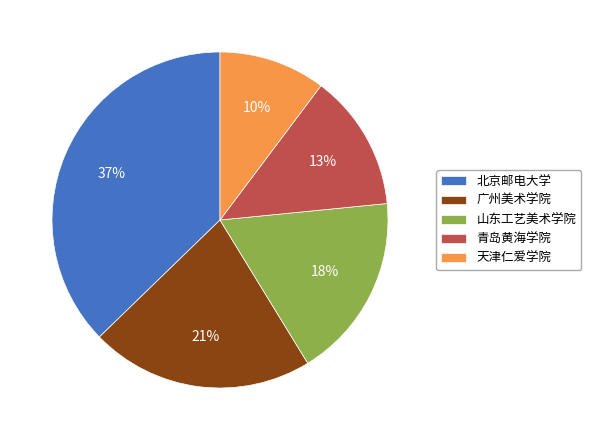

To the nearest percent, what portion does 青岛黄海学院 represent?

13%